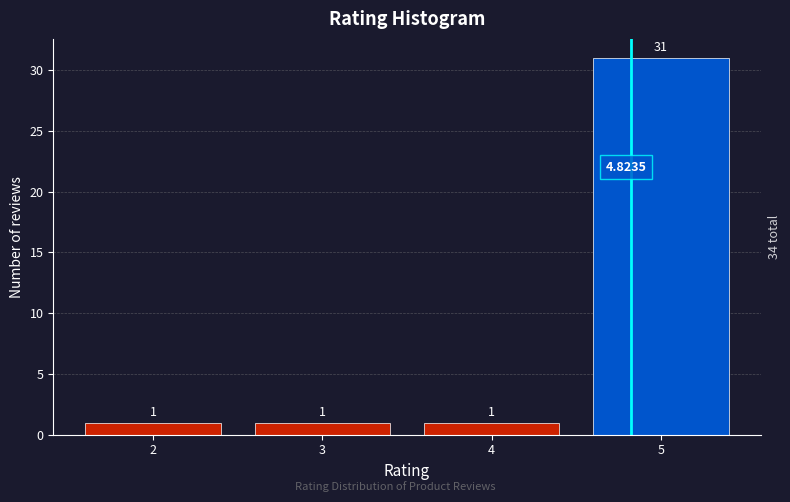

Over which range of the x-axis is the bar tallest?

4.5 to 5.5